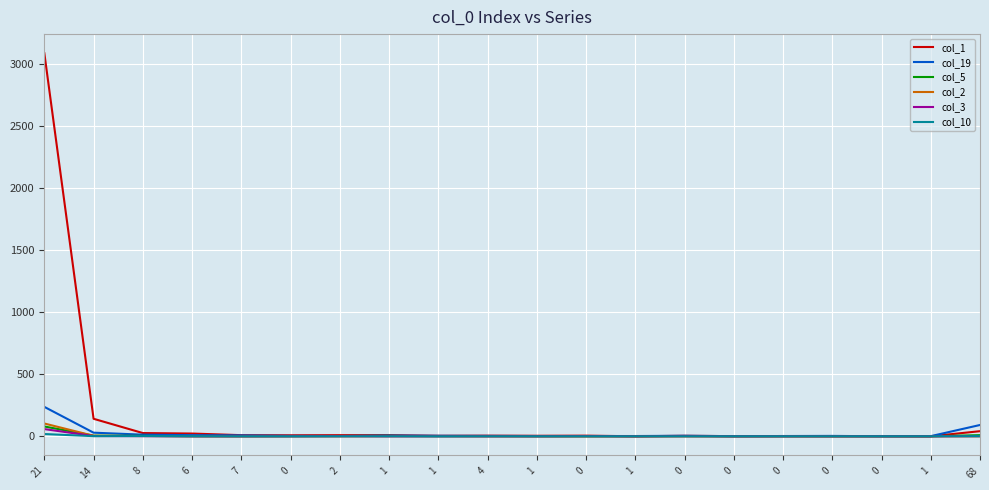

What is the value of the col_19 point at the 5th from the left?

7